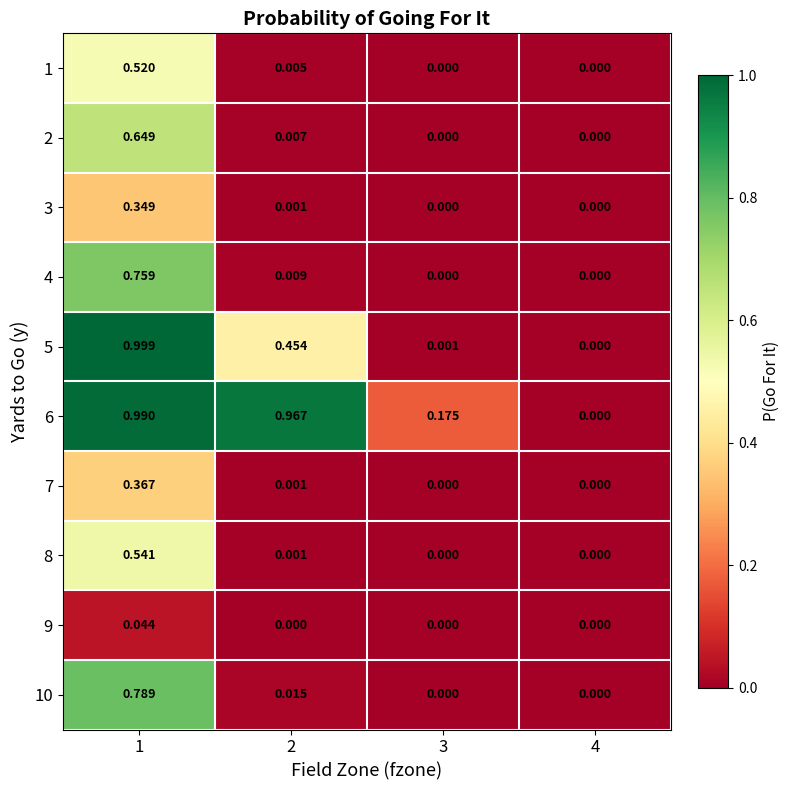

Reading left to right, list all the values displayed in this chart.

1: 1=0.5	2=0.0	3=0.0	4=0.0
2: 1=0.6	2=0.0	3=0.0	4=0.0
3: 1=0.3	2=0.0	3=0.0	4=0.0
4: 1=0.8	2=0.0	3=0.0	4=0.0
5: 1=1.0	2=0.5	3=0.0	4=0.0
6: 1=1.0	2=1.0	3=0.2	4=0.0
7: 1=0.4	2=0.0	3=0.0	4=0.0
8: 1=0.5	2=0.0	3=0.0	4=0.0
9: 1=0.0	2=0.0	3=0.0	4=0.0
10: 1=0.8	2=0.0	3=0.0	4=0.0